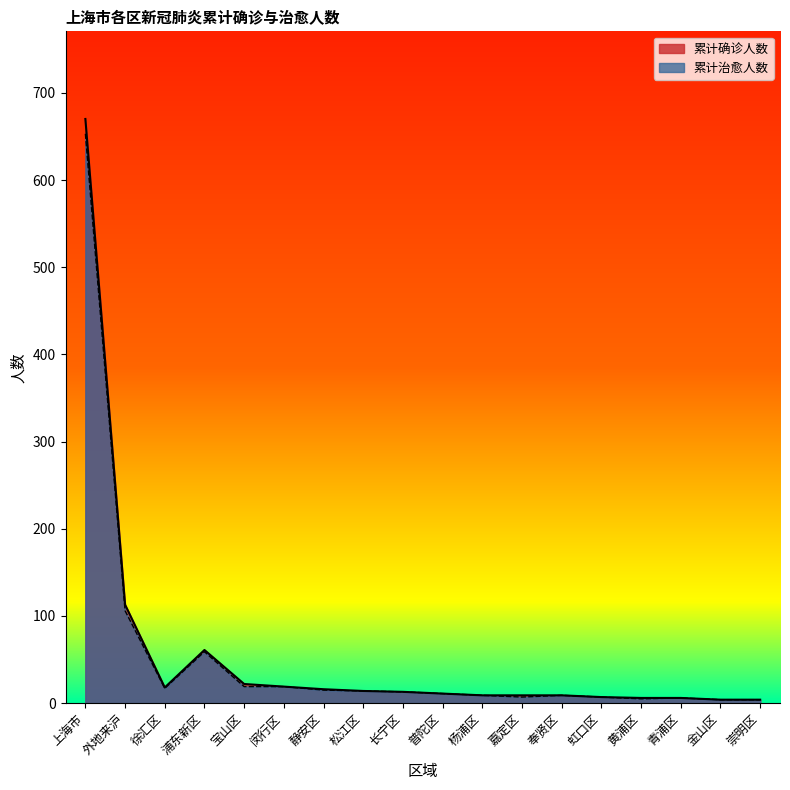

What is the minimum value for 累计治愈人数?

4